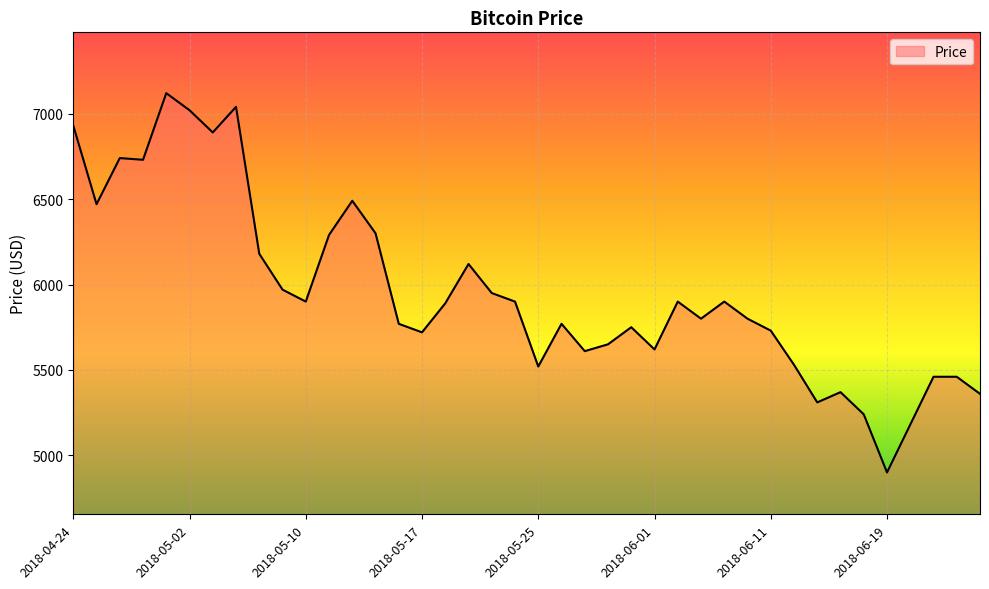

What is the greatest value displayed?

7120